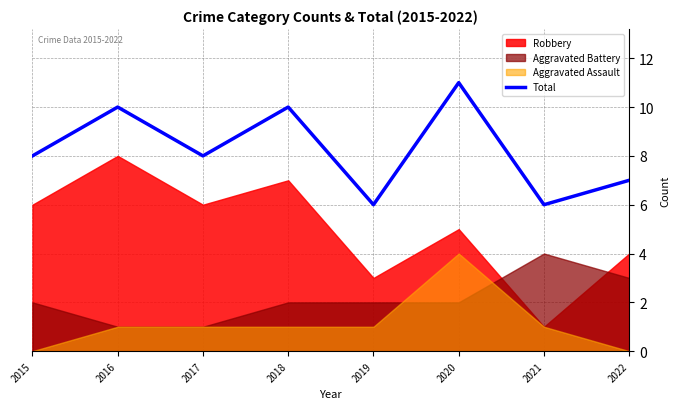

How many lines are shown in the chart?

1